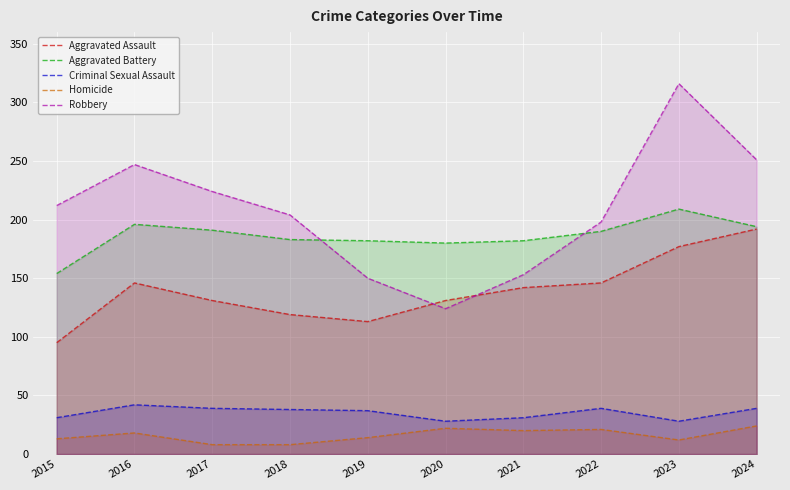

Reading left to right, transcribe all the data shown in this chart.

Aggravated Assault: 2015=95	2016=146	2017=131	2018=119	2019=113	2020=131	2021=142	2022=146	2023=177	2024=192
Aggravated Battery: 2015=154	2016=196	2017=191	2018=183	2019=182	2020=180	2021=182	2022=190	2023=209	2024=194
Criminal Sexual Assault: 2015=31	2016=42	2017=39	2018=38	2019=37	2020=28	2021=31	2022=39	2023=28	2024=39
Homicide: 2015=13	2016=18	2017=8	2018=8	2019=14	2020=22	2021=20	2022=21	2023=12	2024=24
Robbery: 2015=212	2016=247	2017=224	2018=204	2019=150	2020=124	2021=153	2022=198	2023=316	2024=251